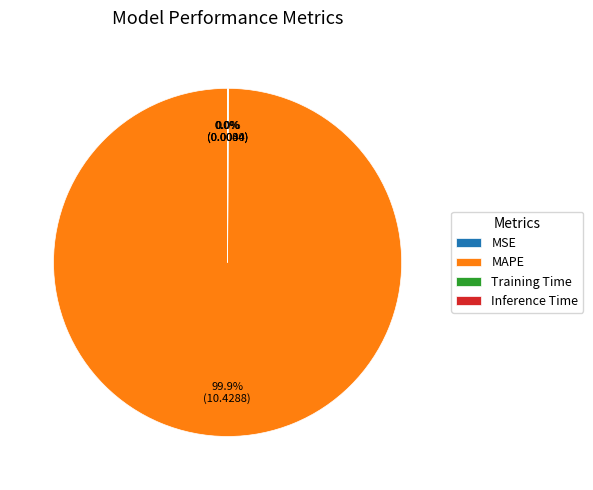

Which category accounts for the majority?

MAPE